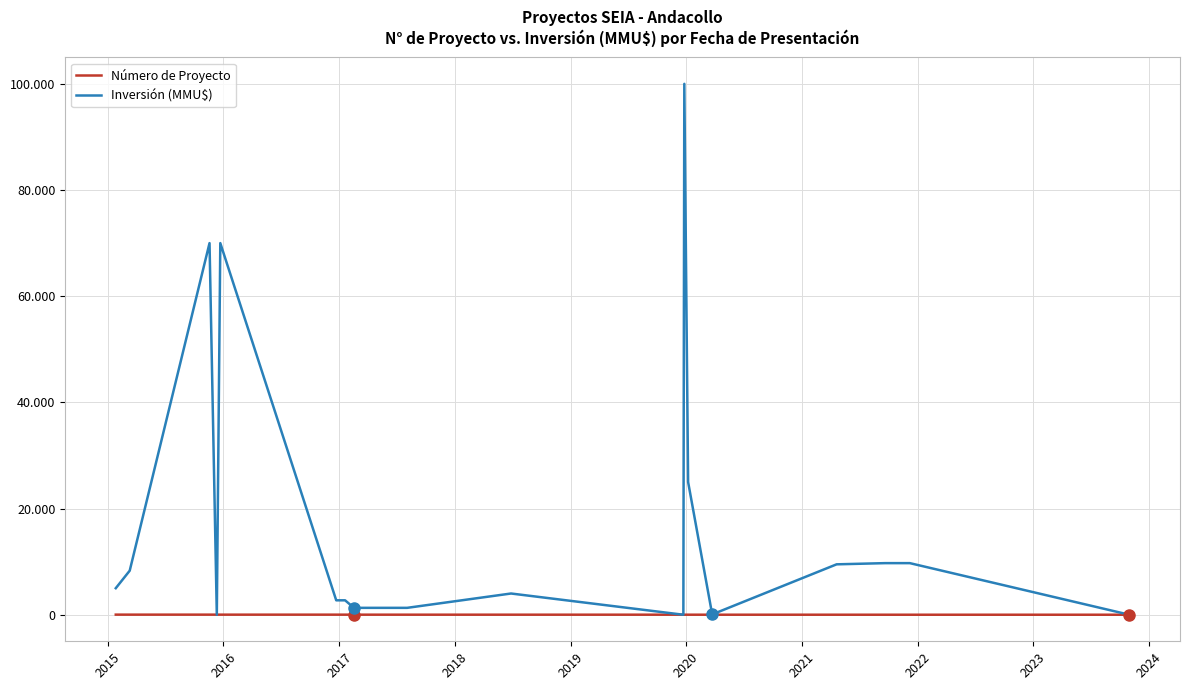

Reading left to right, list all the values displayed in this chart.

Número de Proyecto: 20.0	19.0	18.0	17.0	16.0	15.0	14.0	13.0	12.0	11.0	10.0	9.0	8.0	7.0	6.0	5.0	4.0	3.0	2.0	1.0
Inversión (MMU$): 5000.0	8300.0	70000.0	0.0	70000.0	2718.0	2718.0	1300.0	1300.0	1300.0	4000.0	0.0	100000.0	25000.0	61.0	9500.0	9500.0	9720.0	9720.0	1.5